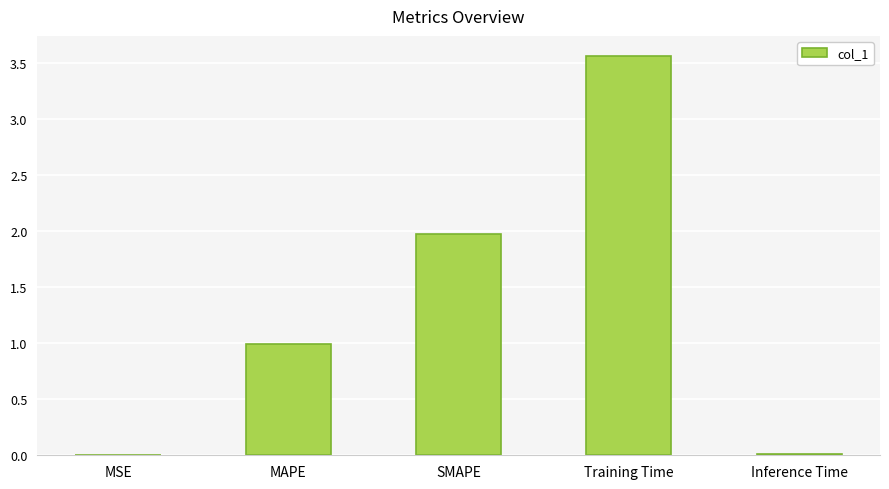

At which category does the chart reach its peak across all series?

Training Time